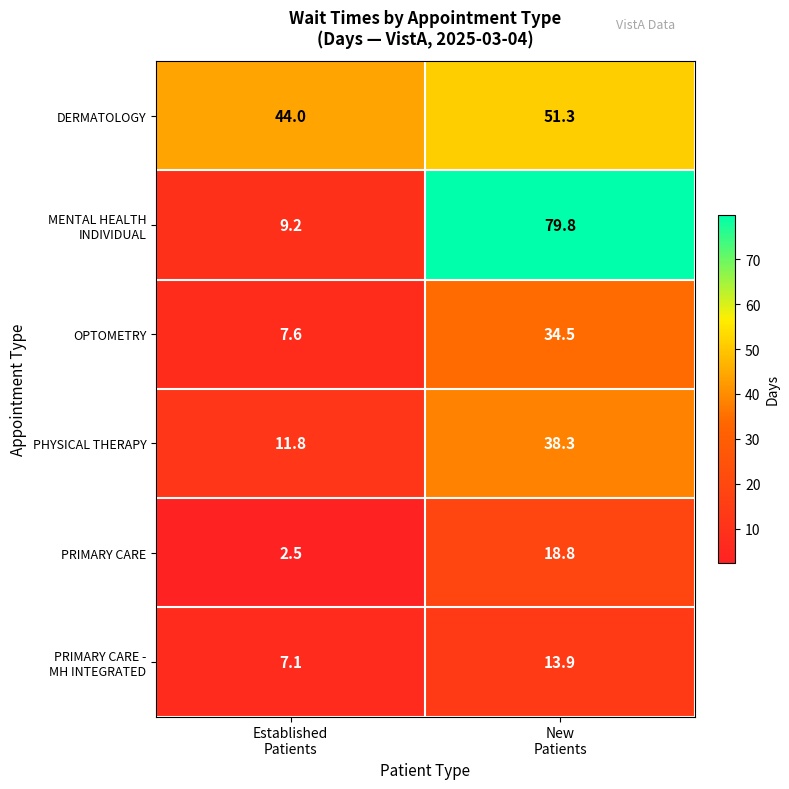

What is the average value of the OPTOMETRY series?

21.1